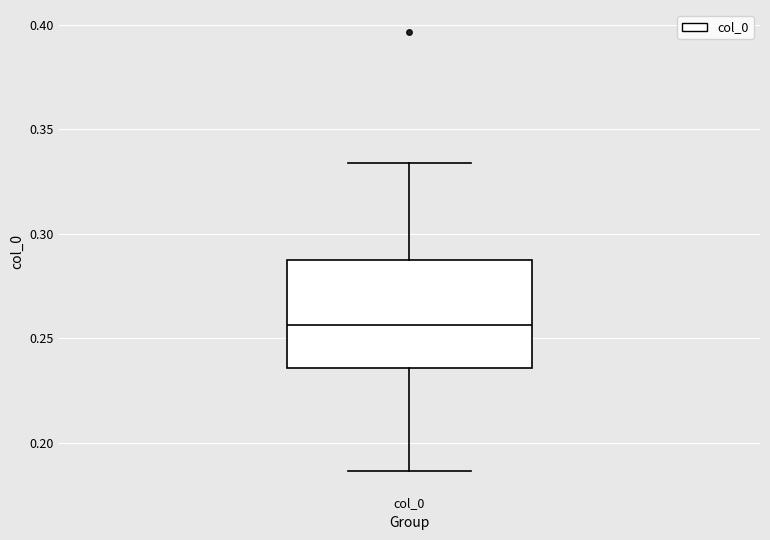

Where is the upper edge of the box for col_0 on the y-axis? The values are not printed on the chart, so give them approximately, as read against the axis.

0.285